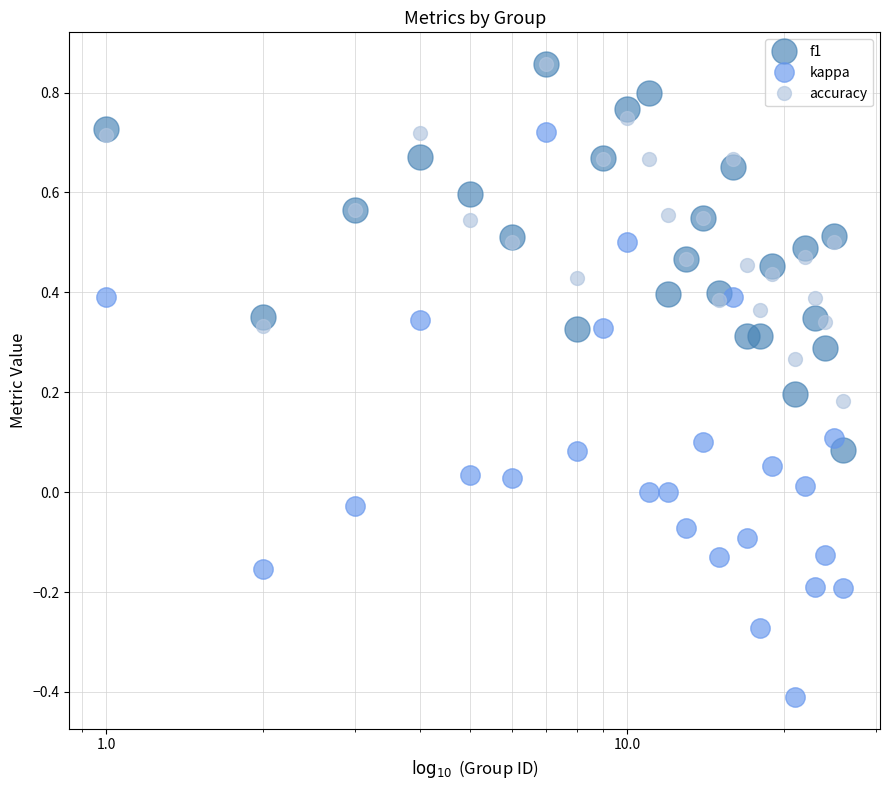

How many lines are shown in the chart?

3